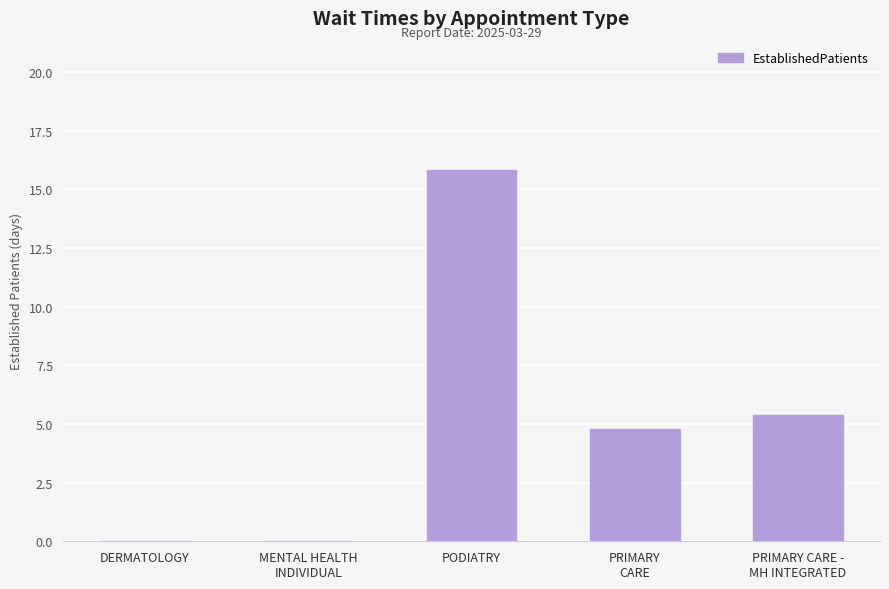

What is the maximum value shown in the chart?

15.8